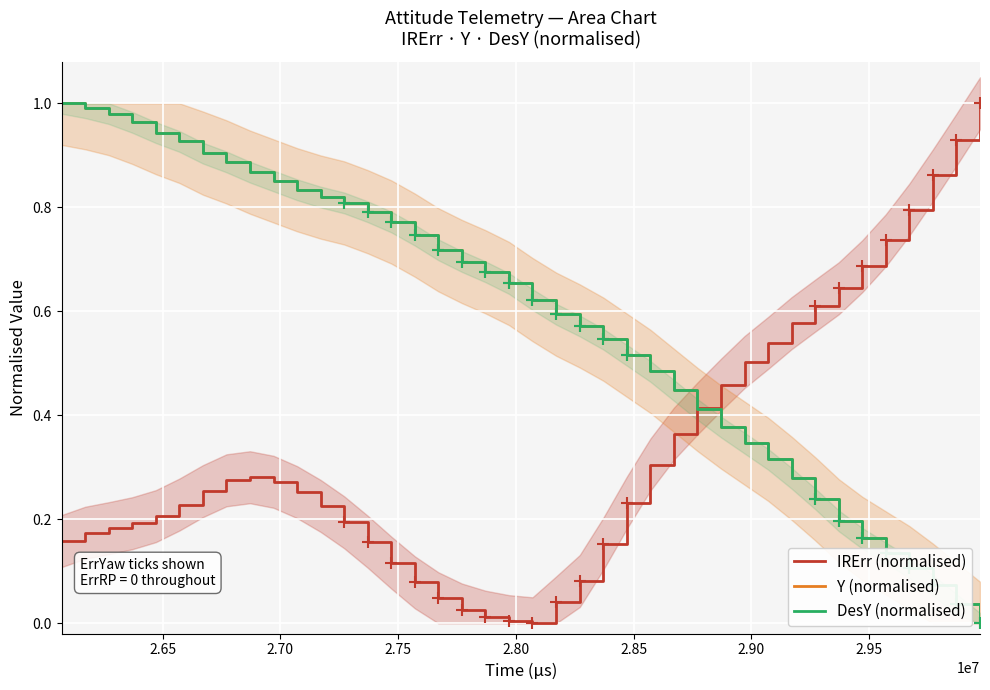

What are all the series names shown in the legend?

IRErr (normalised), Y (normalised), DesY (normalised)